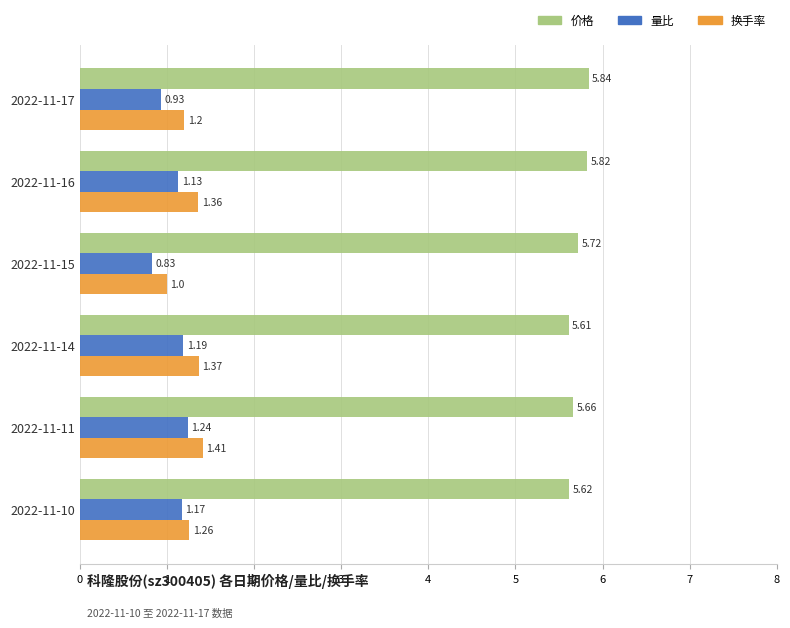

What is the difference between the maximum and second lowest values in the 换手率 series?

0.2